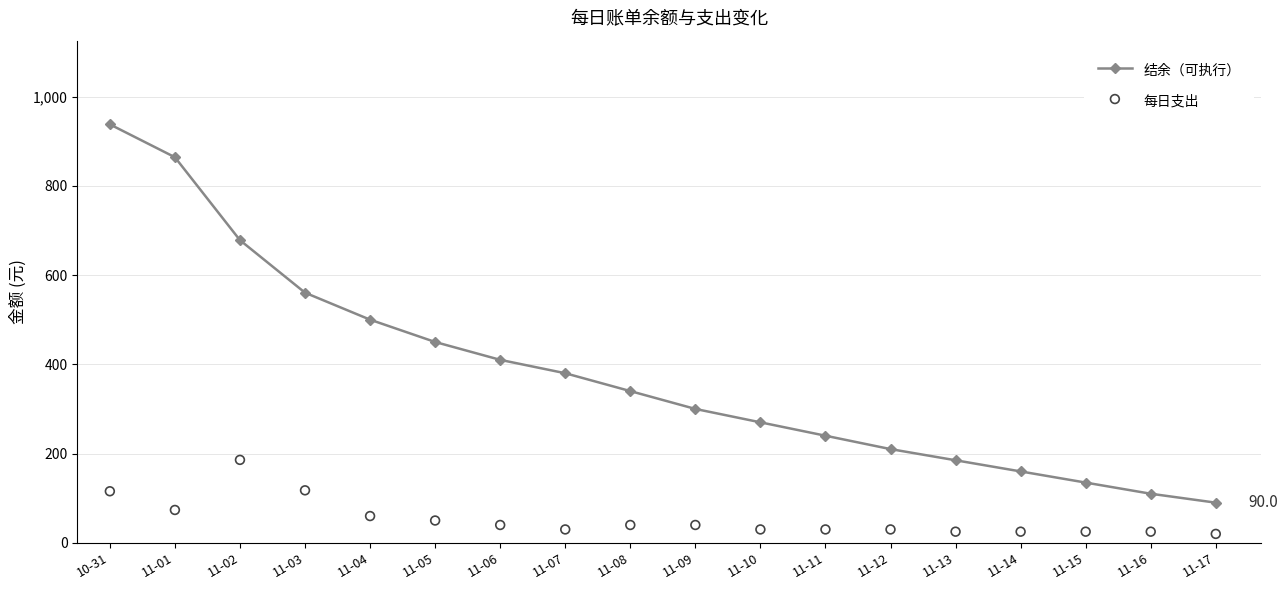

Is the value of 结余（可执行） at 11-04 greater than the value of 每日支出 at 11-05?

Yes